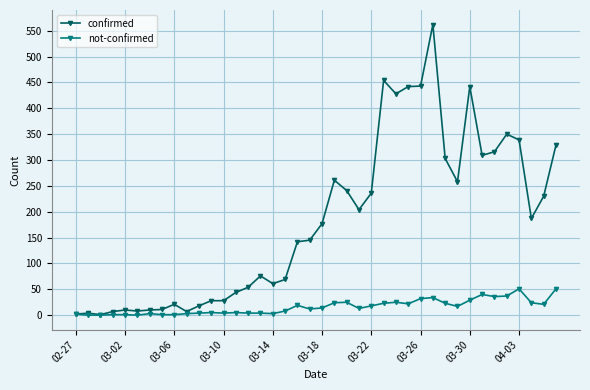

Which series has the largest range (max minus min)?

confirmed